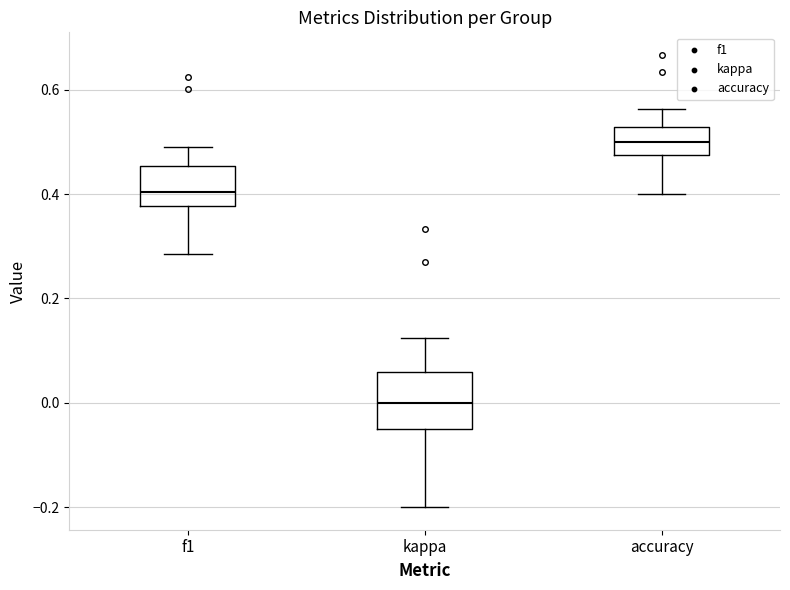

Reading left to right, read every box against the y-axis: the position of its median line, the range the box covers, and the ends of its whiskers. The values are not printed on the chart, so give them approximately, as read against the axis.

f1: median 0.40, box 0.38 to 0.46, whiskers 0.28 to 0.50
kappa: median 0.00, box -0.04 to 0.06, whiskers -0.20 to 0.12
accuracy: median 0.50, box 0.48 to 0.52, whiskers 0.40 to 0.56